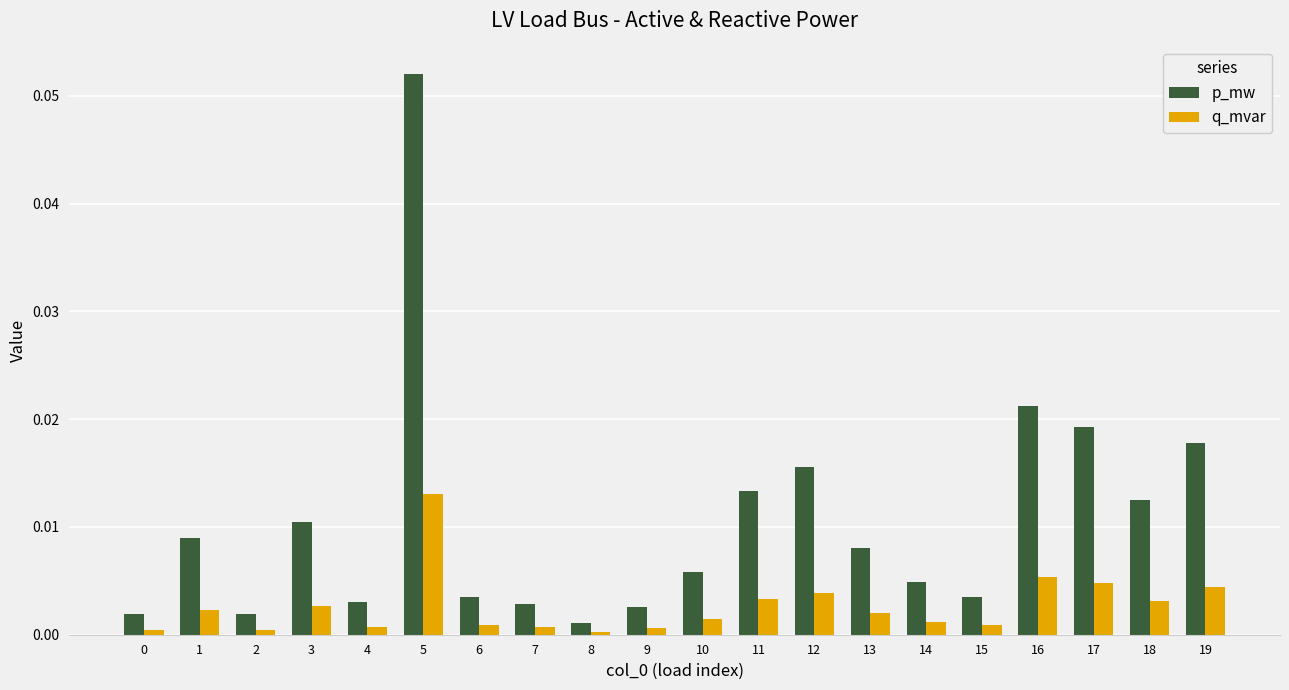

At which label is p_mw closest to 0?

8